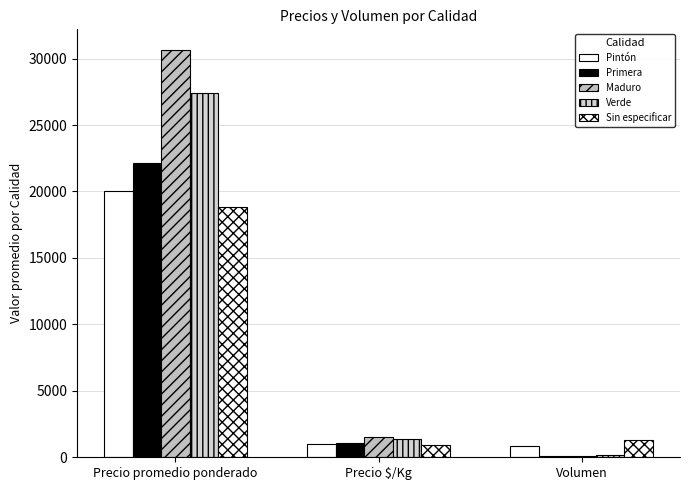

How many bars are there in each group?

5